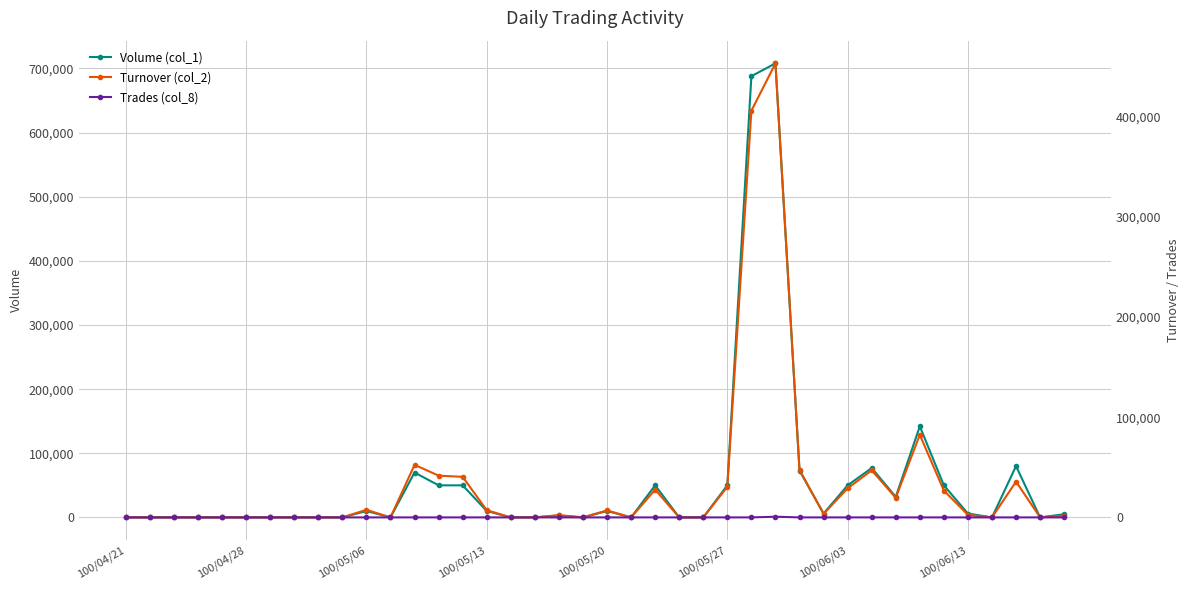

What position from the left is 12?

13